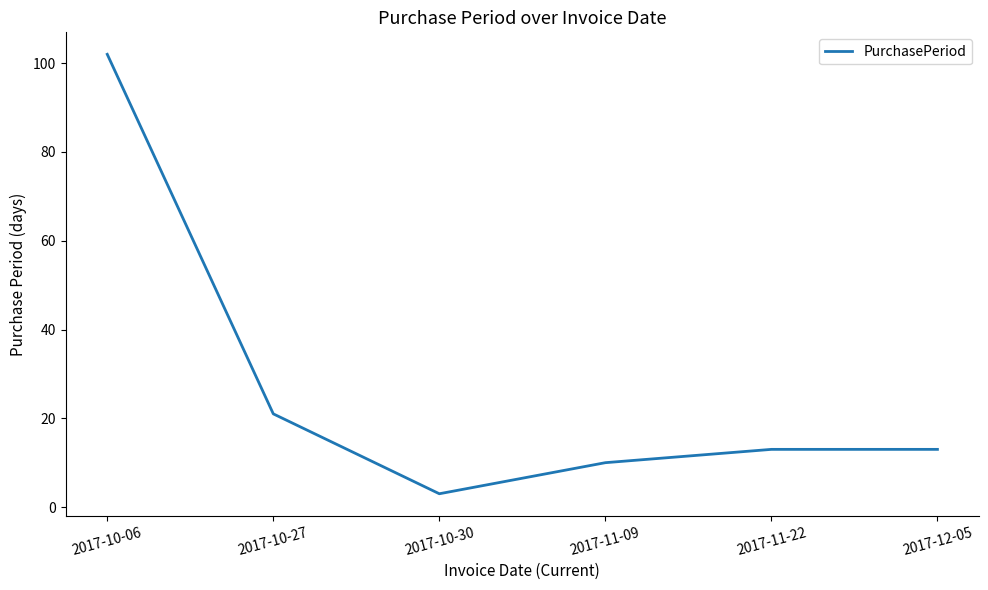

What is the sum of the values at 2017-10-30 and 2017-10-27?

24